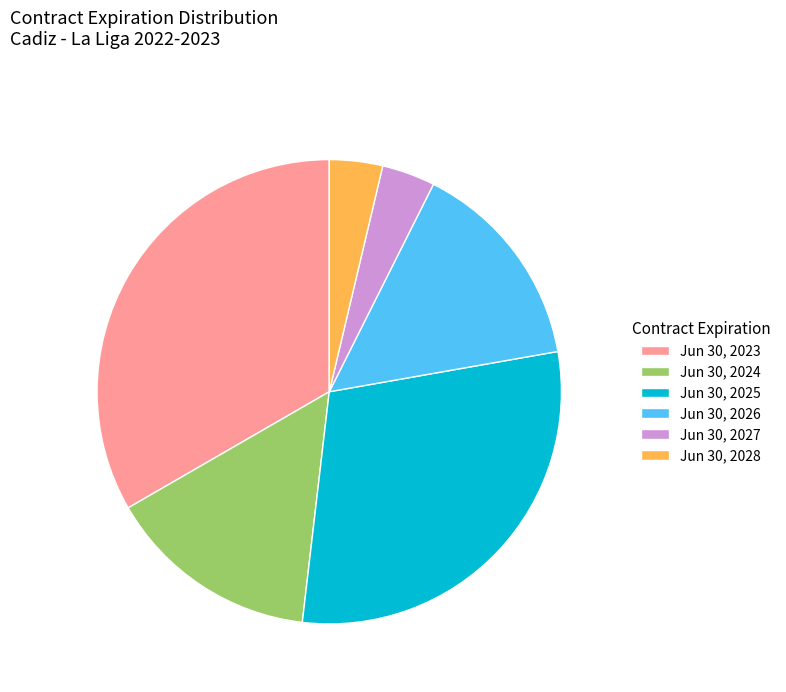

Is Jun 30, 2024 the majority of the pie?

No